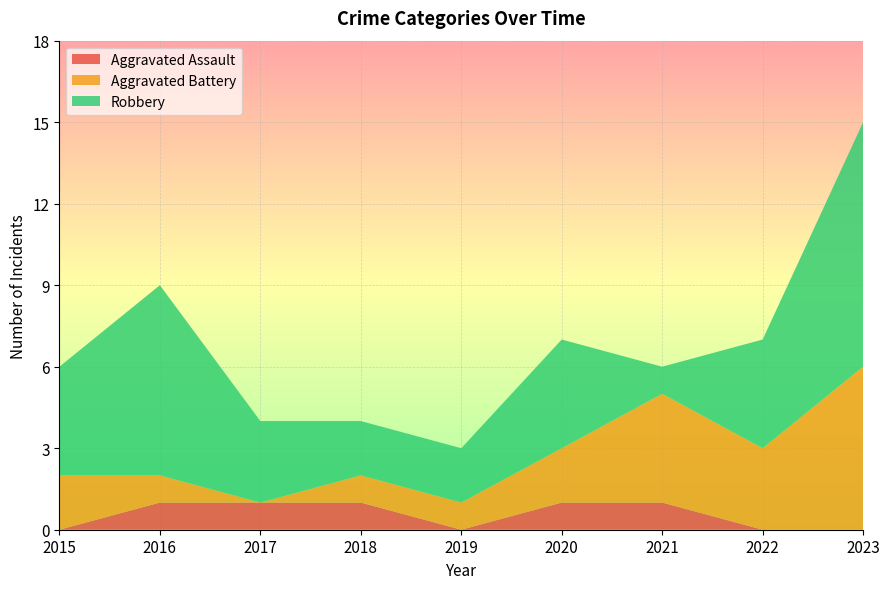

Reading left to right, transcribe all the data shown in this chart.

Aggravated Assault: 2015=0	2016=1	2017=1	2018=1	2019=0	2020=1	2021=1	2022=0	2023=0
Aggravated Battery: 2015=2	2016=1	2017=0	2018=1	2019=1	2020=2	2021=4	2022=3	2023=6
Robbery: 2015=4	2016=7	2017=3	2018=2	2019=2	2020=4	2021=1	2022=4	2023=9